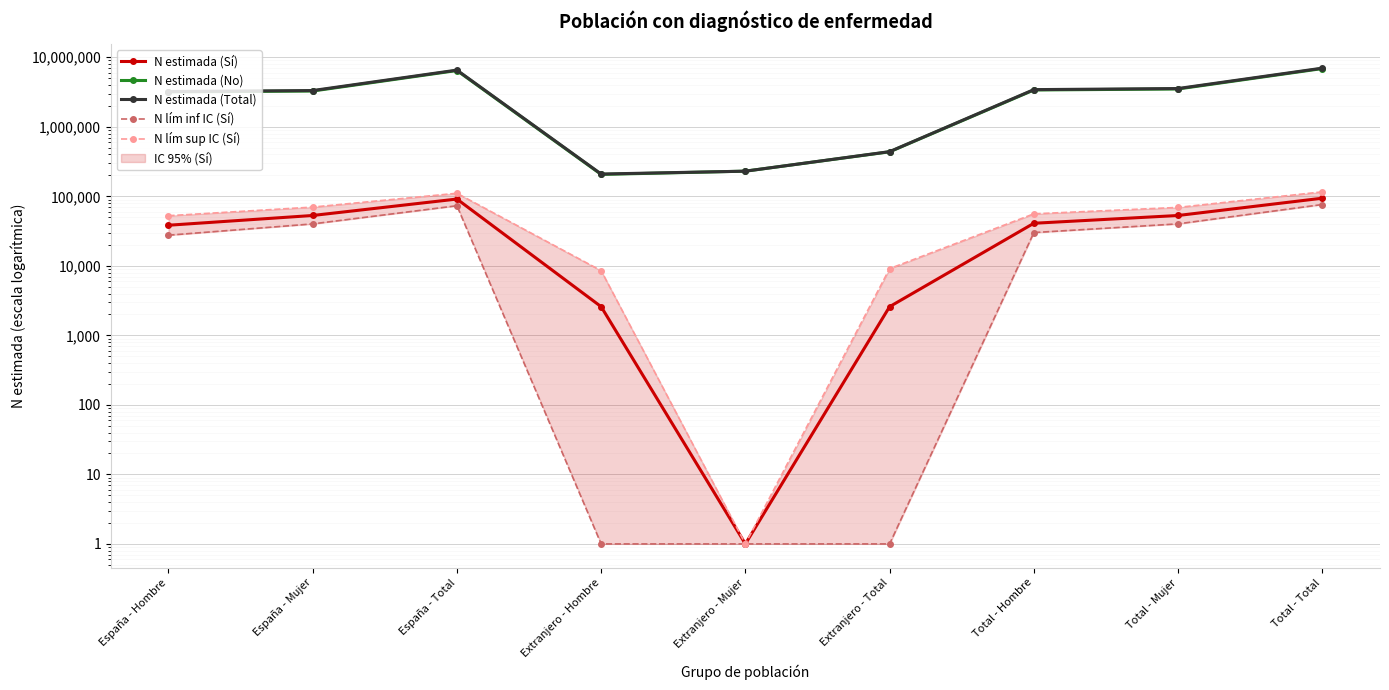

Rank the categories by N estimada (No) value from highest to lowest.

Total - Total, España - Total, Total - Mujer, Total - Hombre, España - Mujer, España - Hombre, Extranjero - Total, Extranjero - Mujer, Extranjero - Hombre